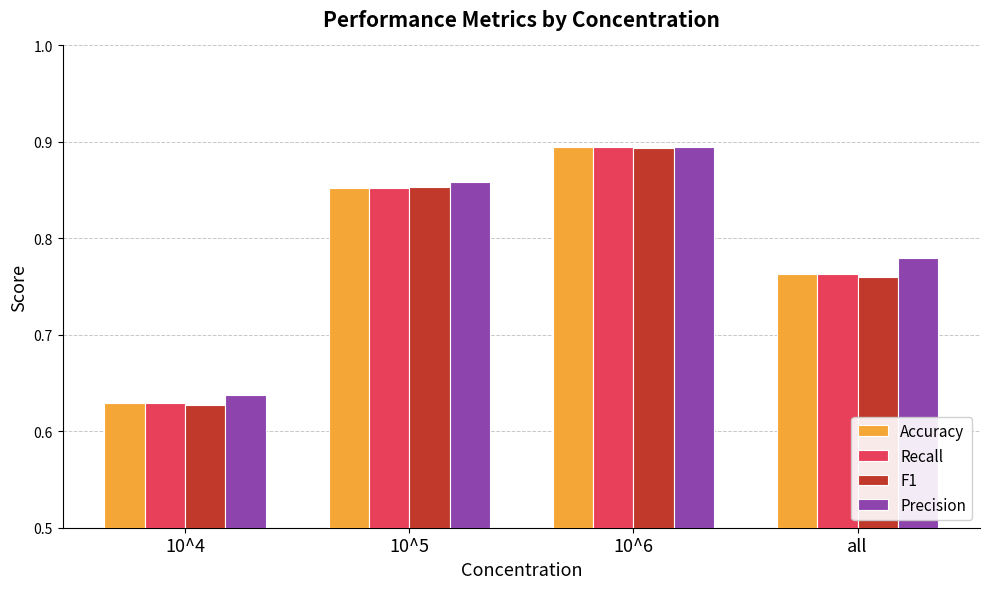

What is the label of the 4th bar from the left?

all